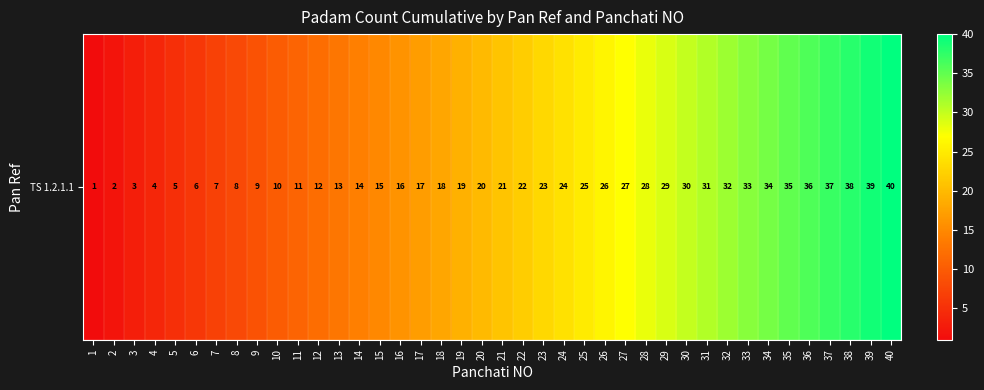

Count the number of categories in the chart.

40